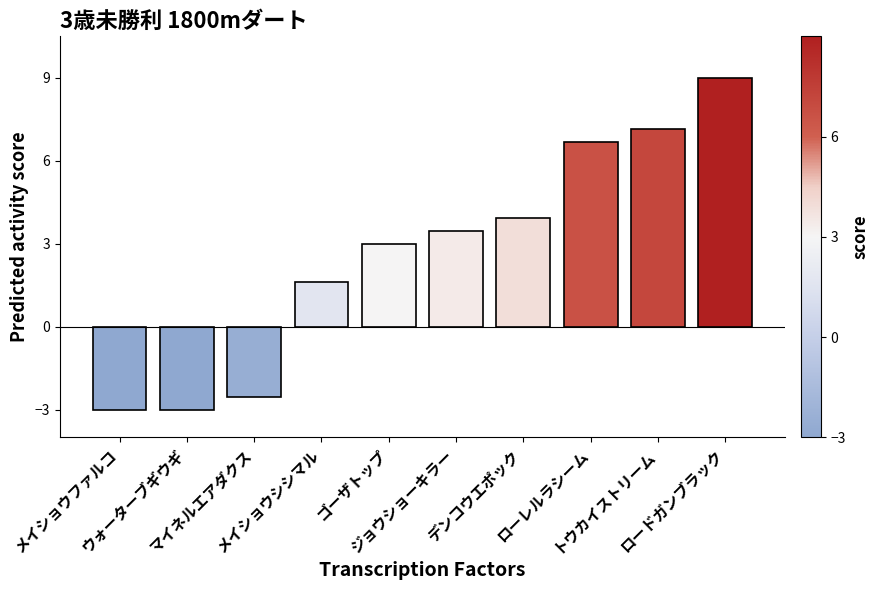

Reading right to left, what are all the values shown in this chart?

ロードガンブラック=9.0	トウカイストリーム=7.2	ローレルラシーム=6.7	デンコウエポック=3.9	ジョウショーキラー=3.5	ゴーザトップ=3.0	メイショウシシマル=1.6	マイネルエアダクス=-2.5	ウォーターブギウギ=-3.0	メイショウファルコ=-3.0